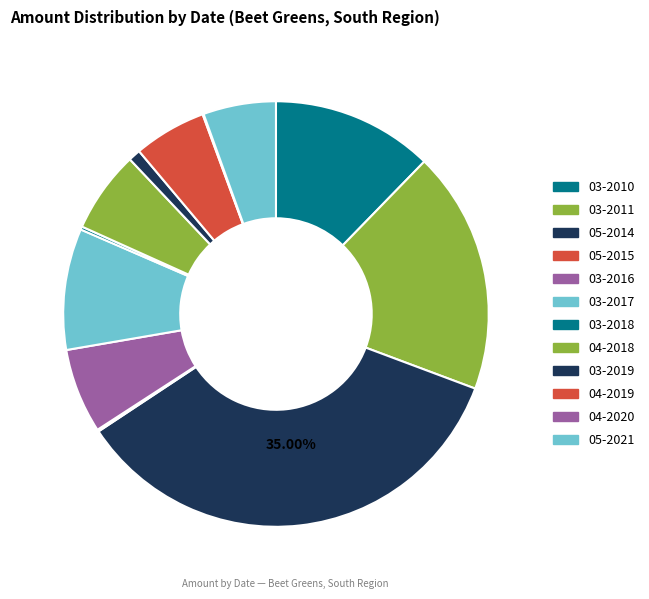

To the nearest percent, what percentage of the pie is 03-2011?

18%